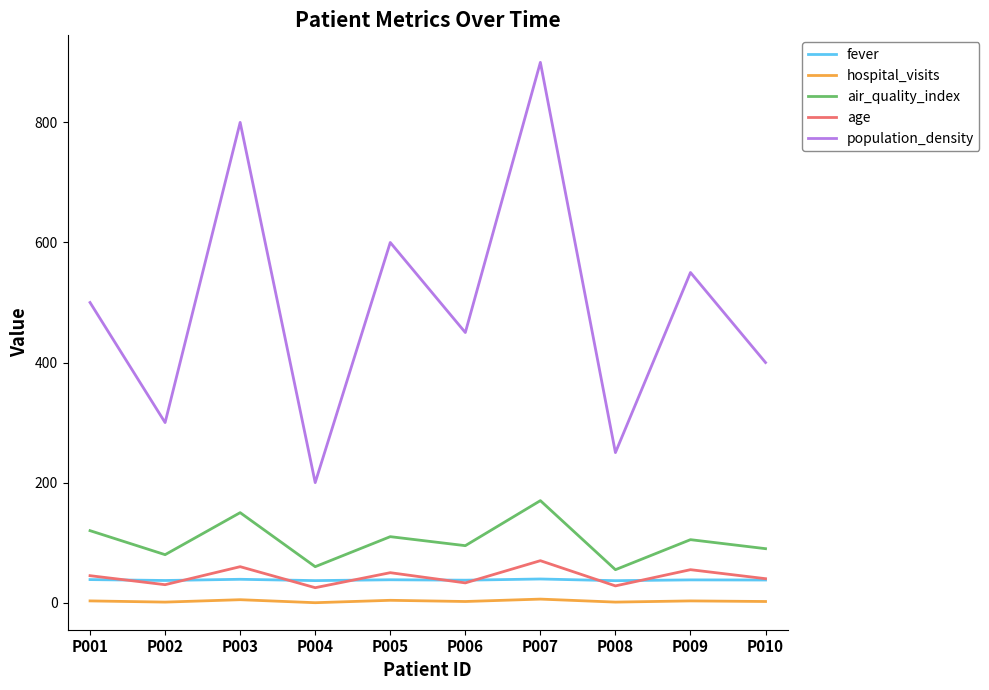

At which category is the sum across all series the highest?

P007